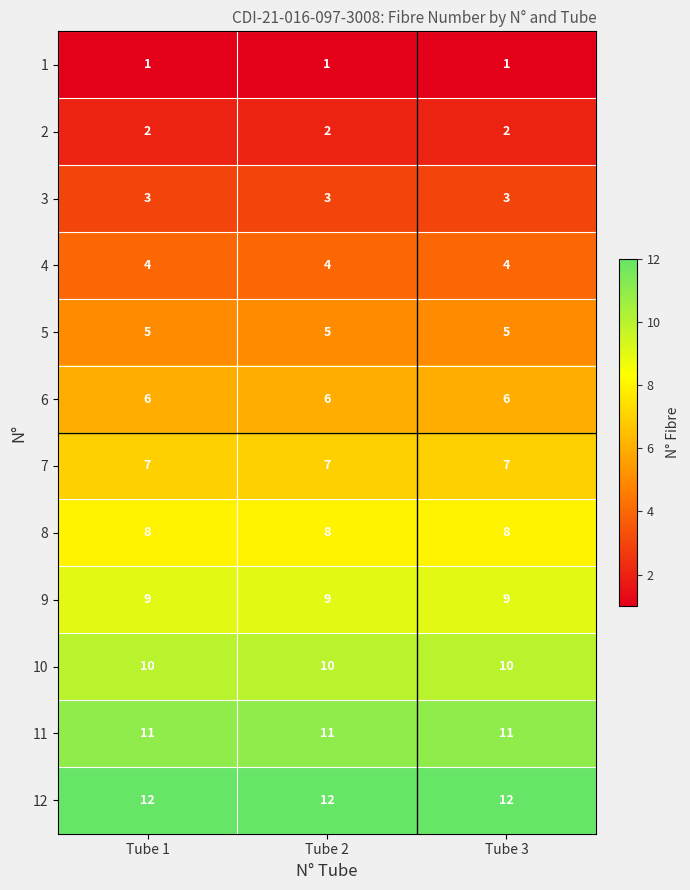

Is the value of 8 at Tube 2 greater than the value of 11 at Tube 3?

No